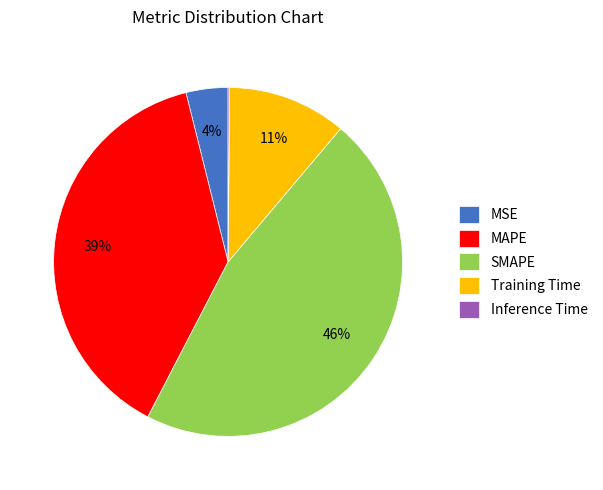

To the nearest percent, what portion does MAPE represent?

39%